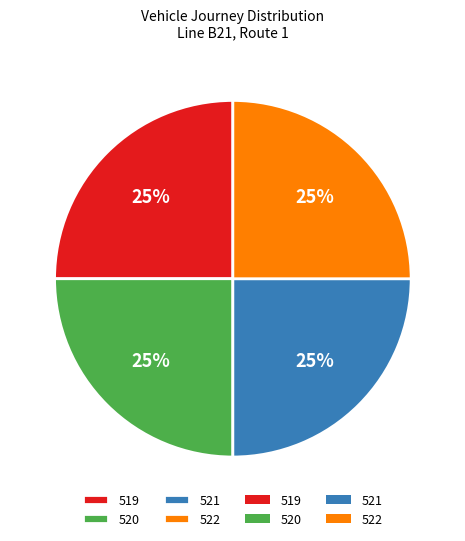

Is it true that 520 is 13% of the pie?

False